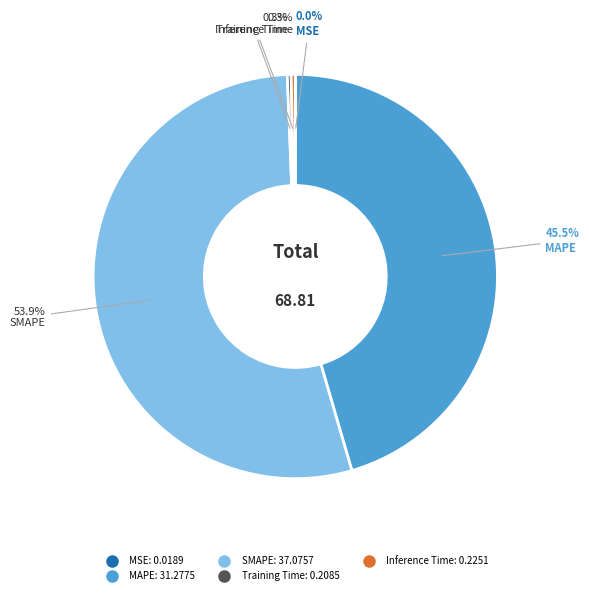

How much of the chart is everything except Inference Time?

99.7%